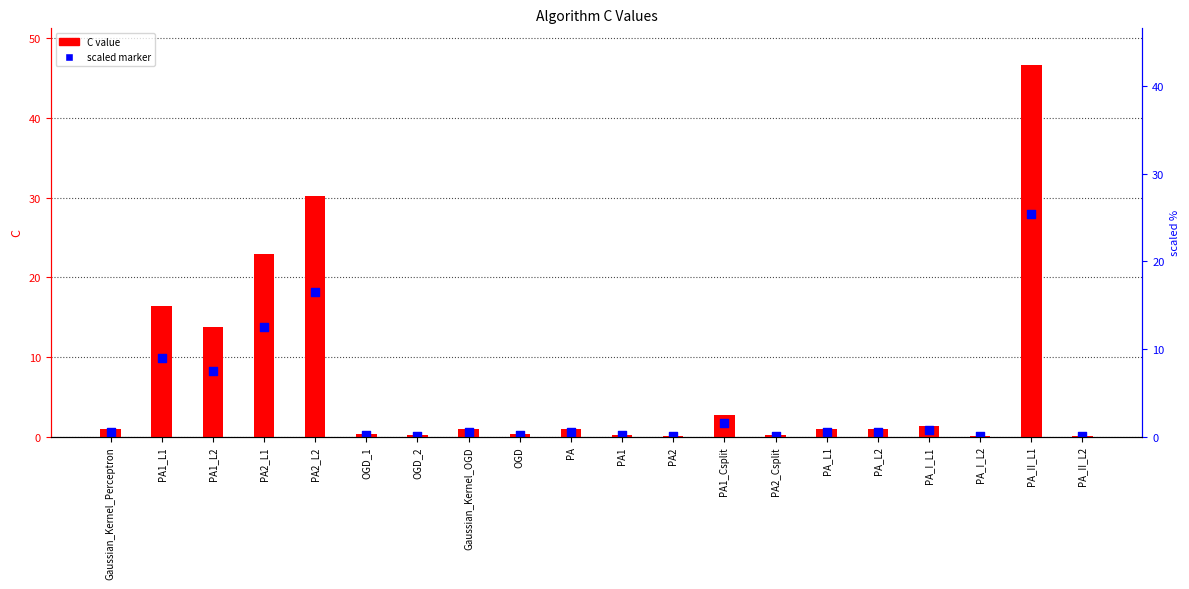

At how many categories does at least one series exceed 30?

2